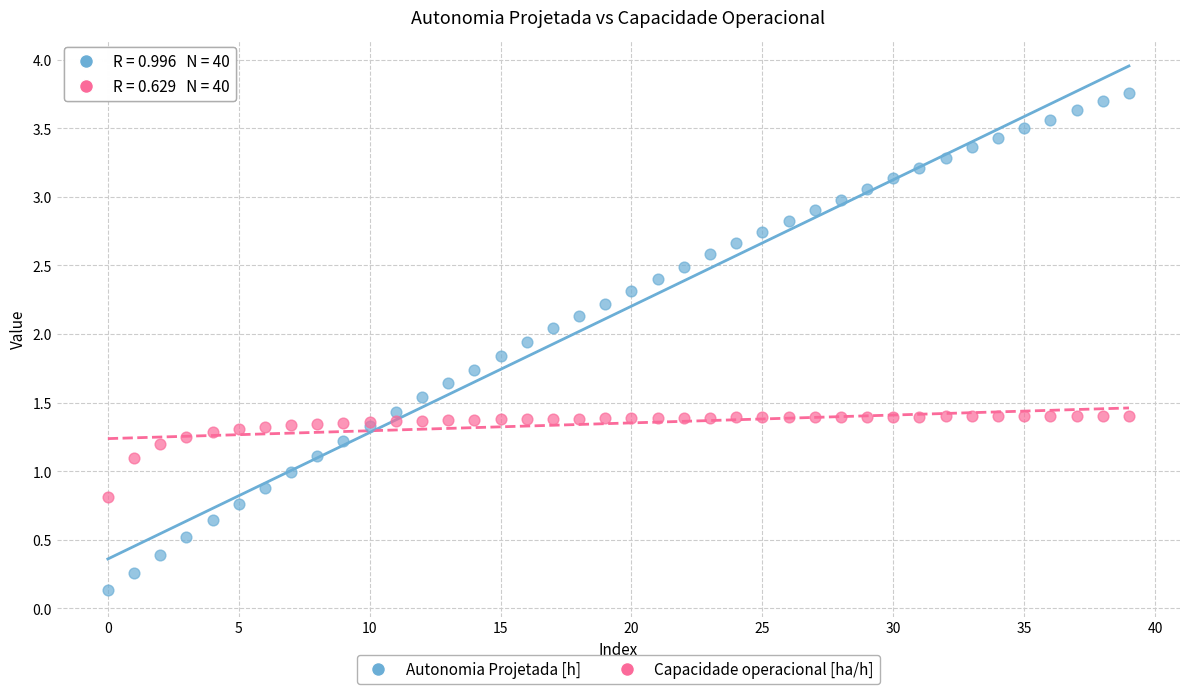

What are all the series names shown in the legend?

Autonomia Projetada [h], Capacidade operacional [ha/h]